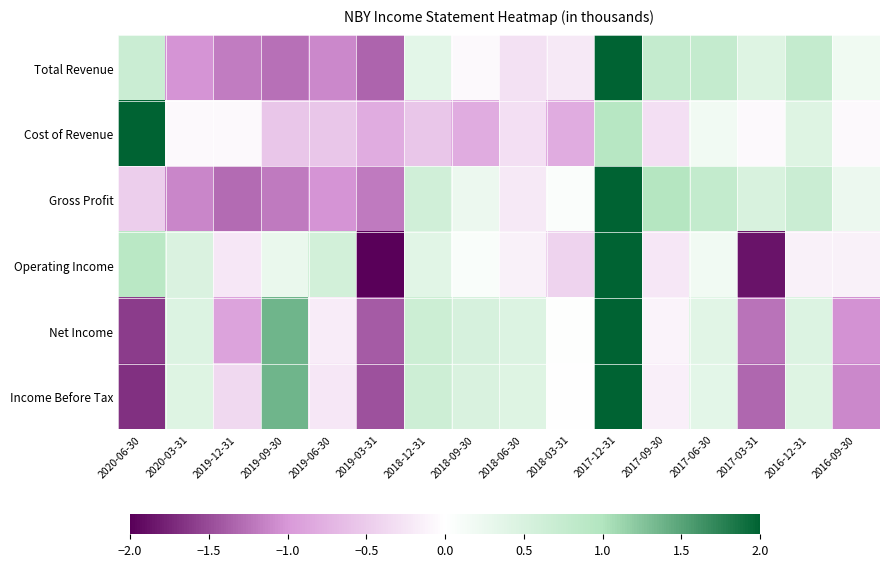

What is the smallest value displayed?

-2.0